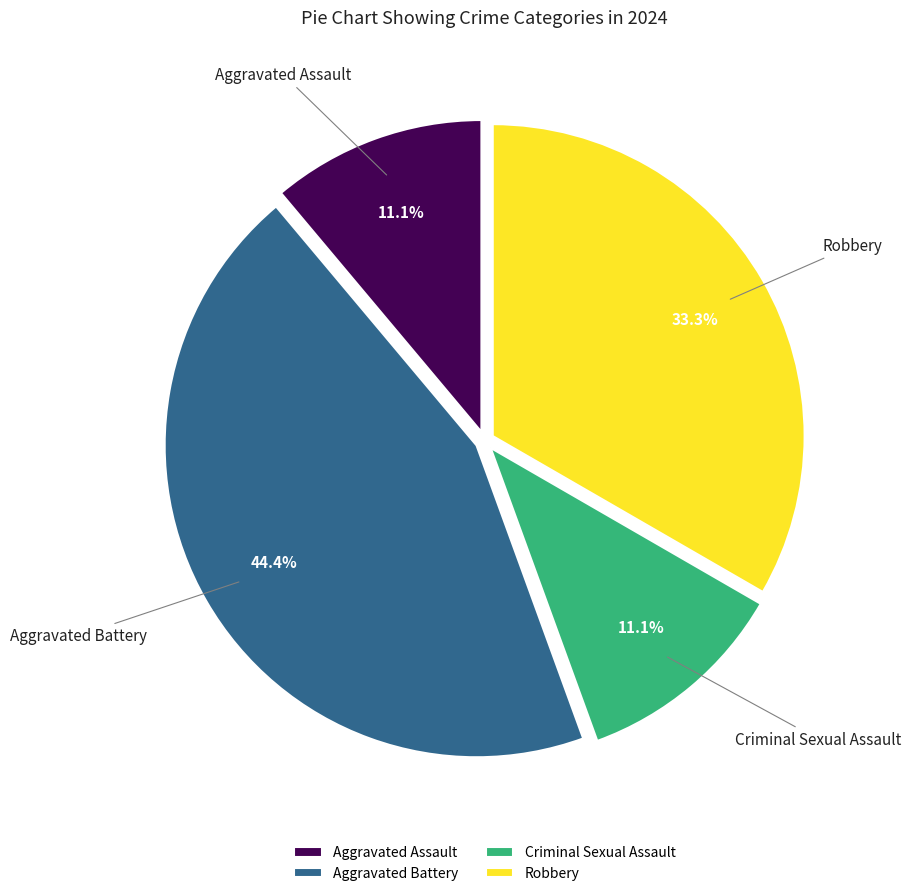

Between Aggravated Battery and Criminal Sexual Assault, which is larger?

Aggravated Battery